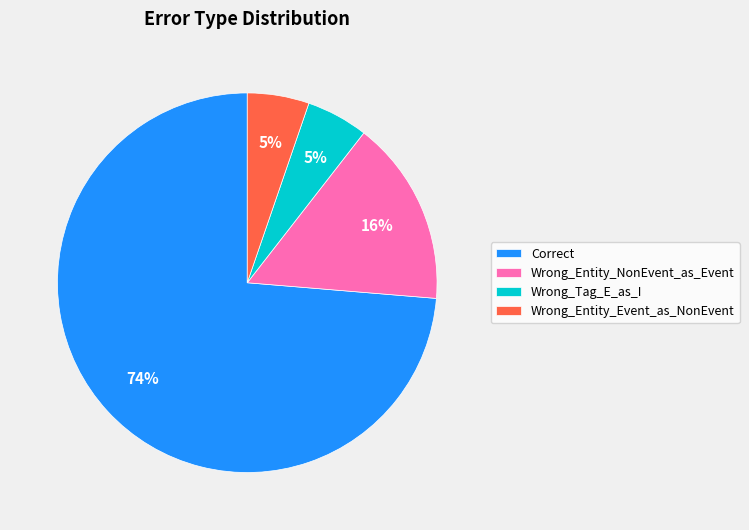

Count the number of slices in the pie.

4